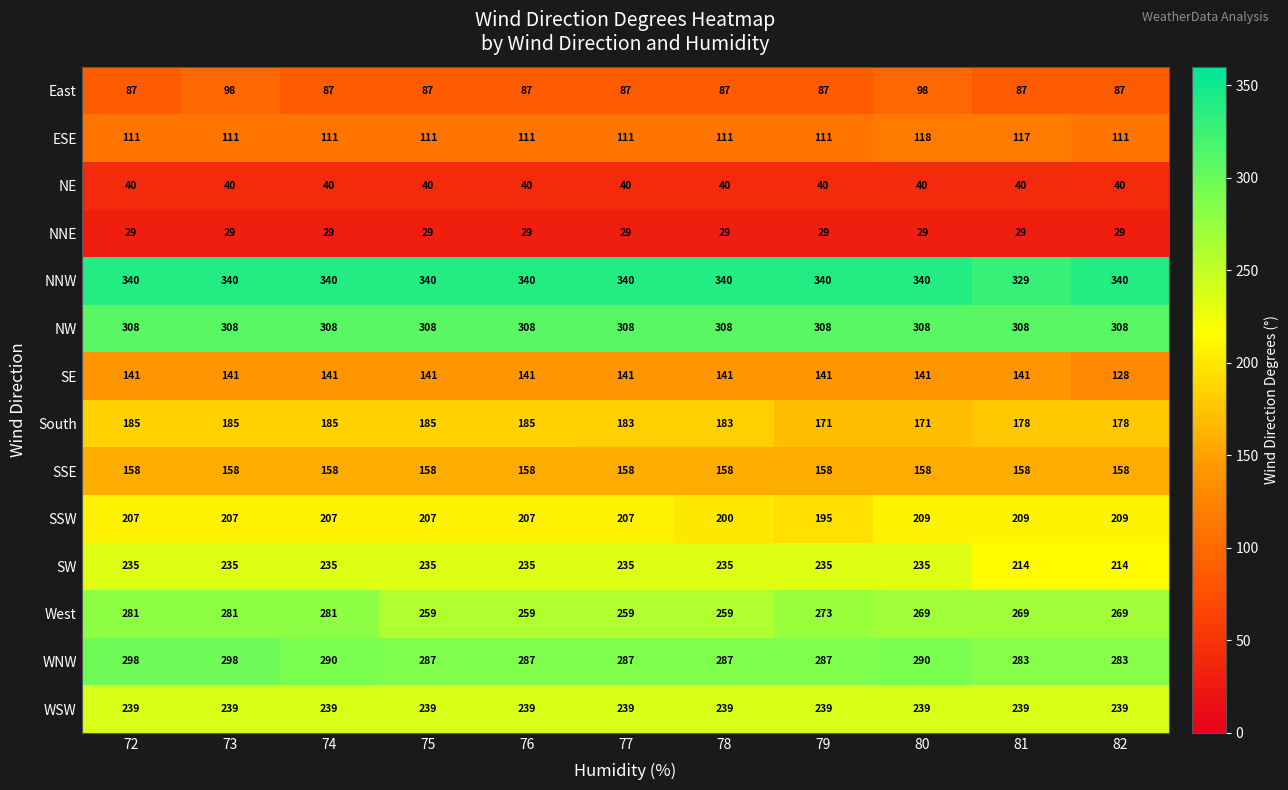

Which series has the largest total across all categories?

NNW